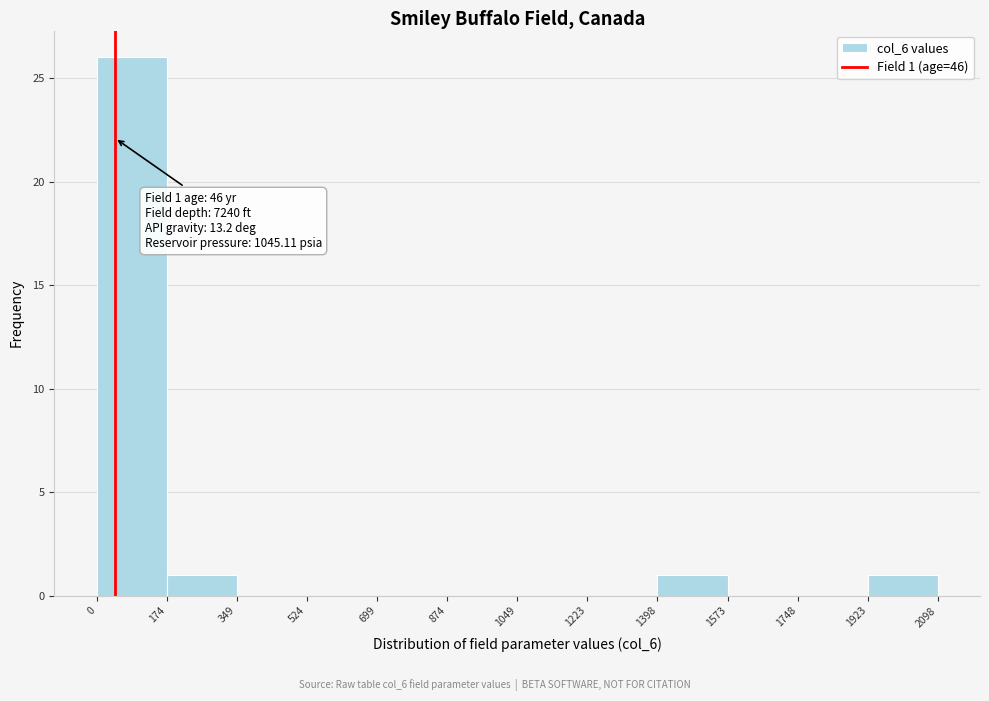

Over which range of the x-axis is the bar tallest?

0 to 174